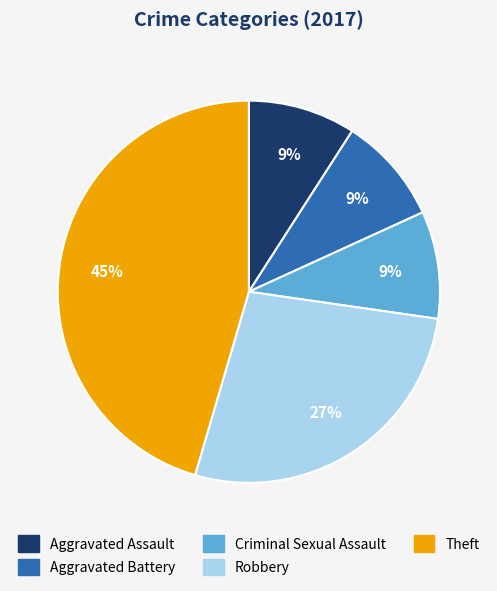

Between Aggravated Battery and Theft, which is larger?

Theft